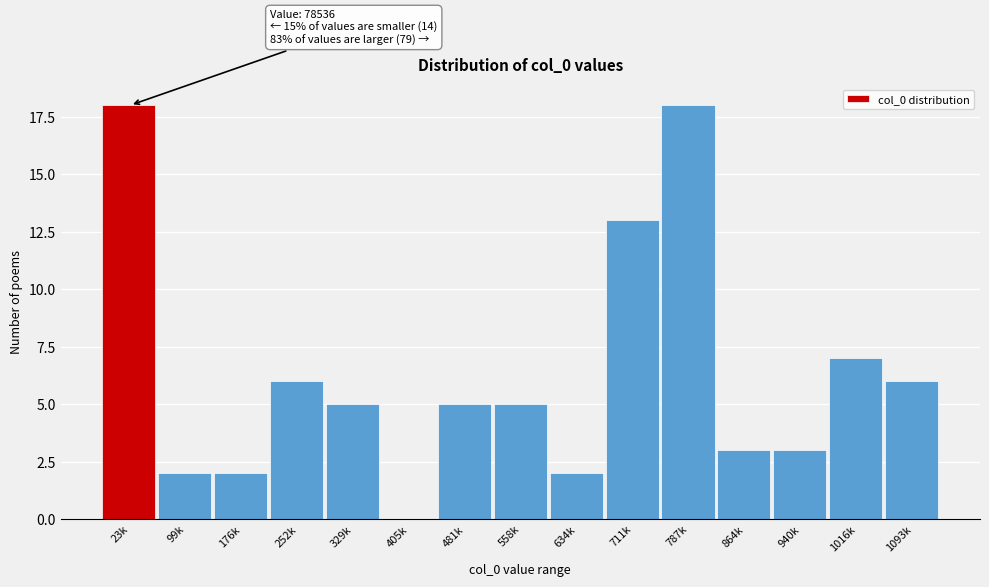

Reading right to left, what are all the values shown in this chart?

1093k=6	1016k=7	940k=3	864k=3	787k=18	711k=13	634k=2	558k=5	481k=5	405k=0	329k=5	252k=6	176k=2	99k=2	23k=18